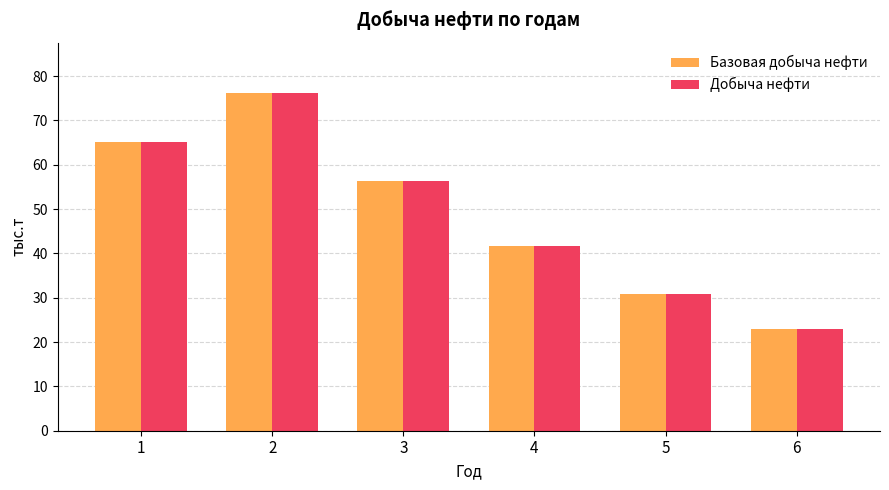

At how many categories does at least one series exceed 44?

3